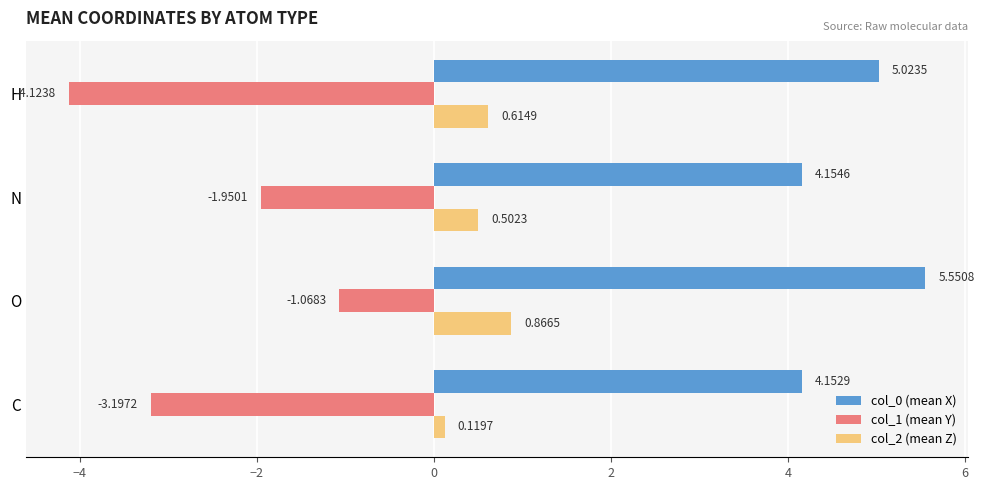

Which label corresponds to the smallest value in the chart?

H